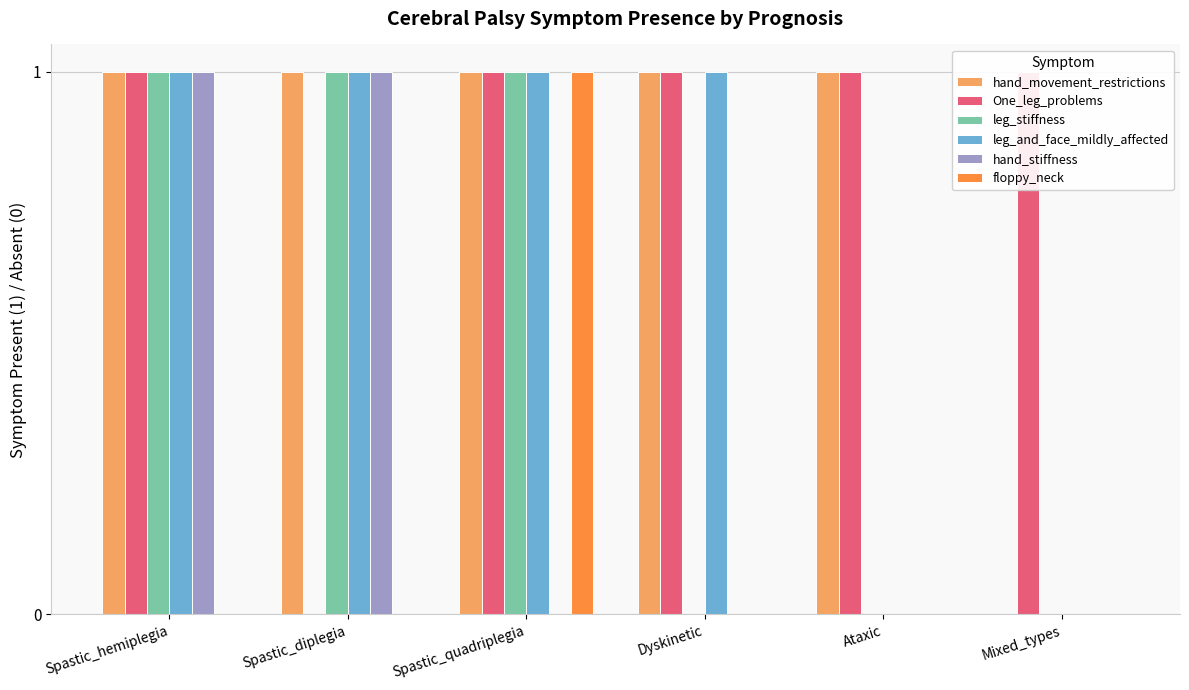

What is the difference between the second highest and minimum values in the One_leg_problems series?

1